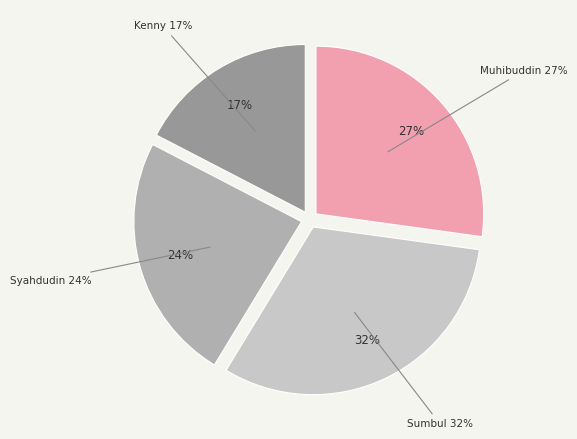

How much of the chart is everything except Muhibuddin?

72.8%